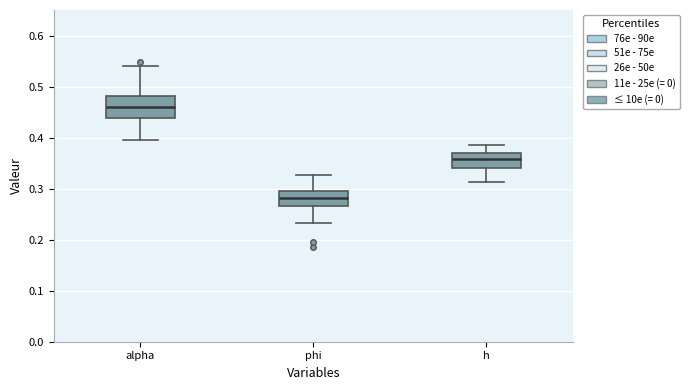

Reading left to right, read every box against the y-axis: the position of its median line, the range the box covers, and the ends of its whiskers. The values are not printed on the chart, so give them approximately, as read against the axis.

alpha: median 0.46, box 0.44 to 0.48, whiskers 0.40 to 0.54
phi: median 0.28, box 0.27 to 0.30, whiskers 0.23 to 0.33
h: median 0.36, box 0.34 to 0.37, whiskers 0.31 to 0.39